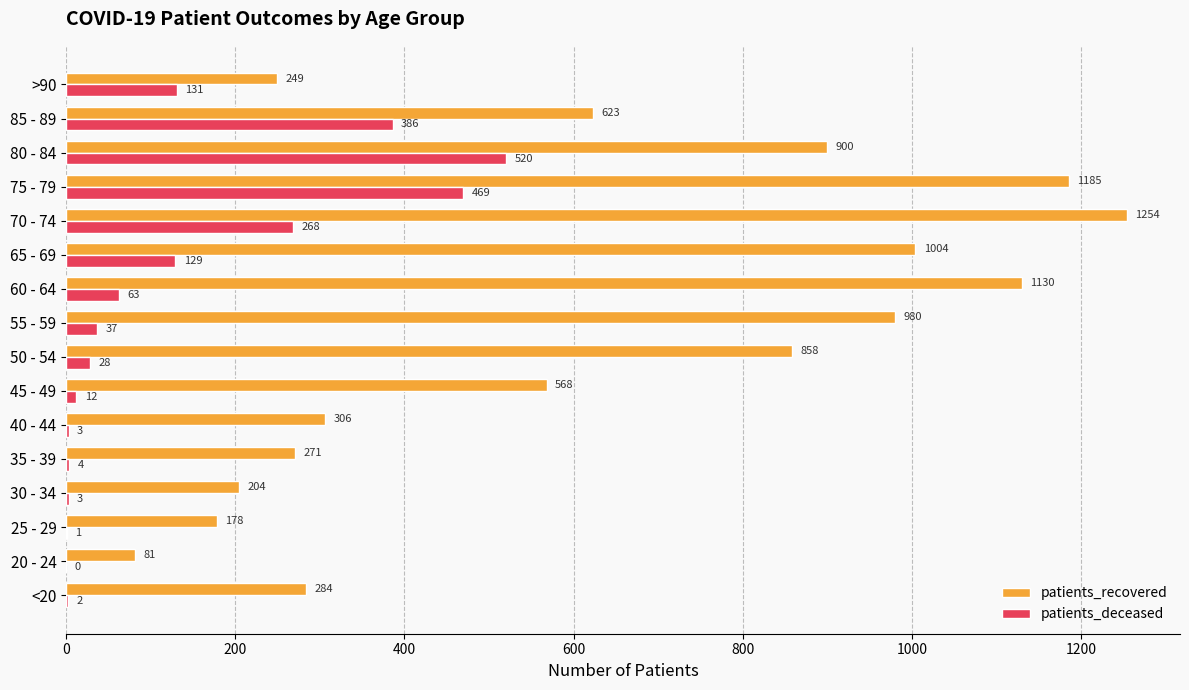

True or false: patients_recovered has a value of 204 at 30 - 34.

True